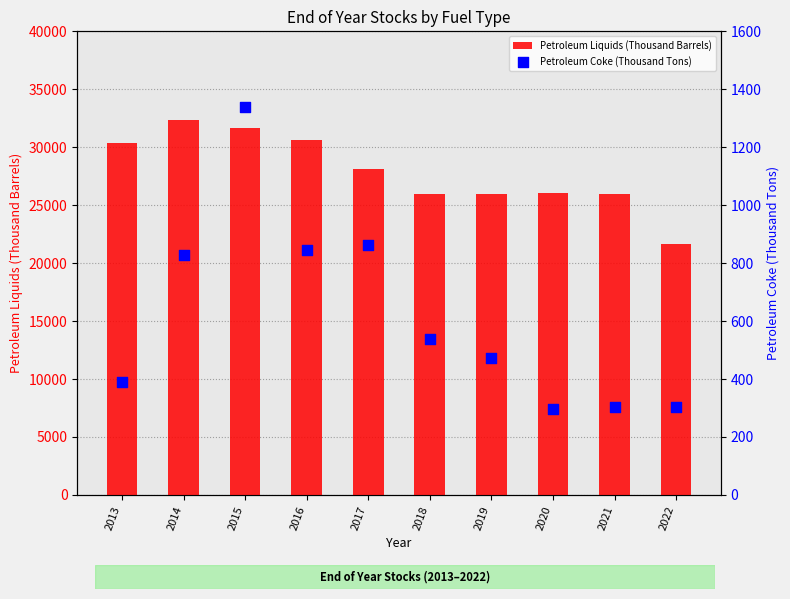

At how many categories does at least one series exceed 17263?

10